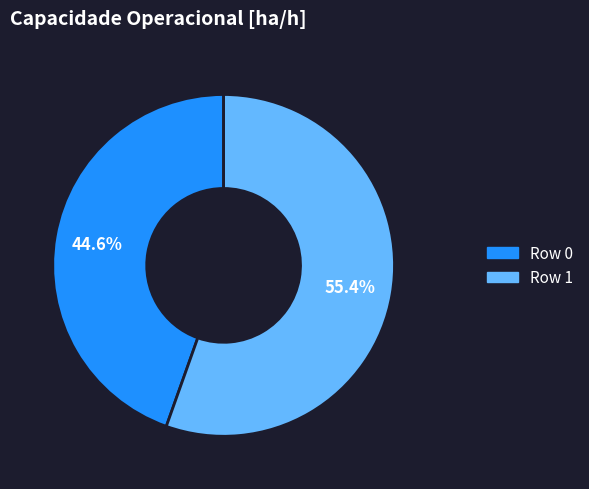

Which category has the smallest portion of the pie?

Row 0